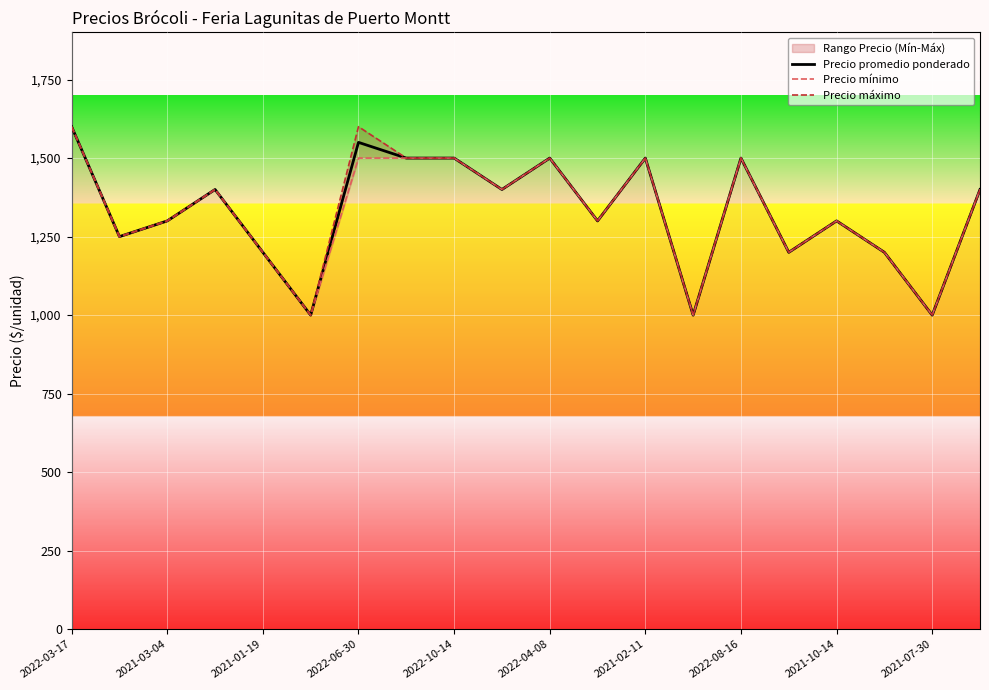

True or false: Precio mínimo and Precio máximo intersect in this chart.

False